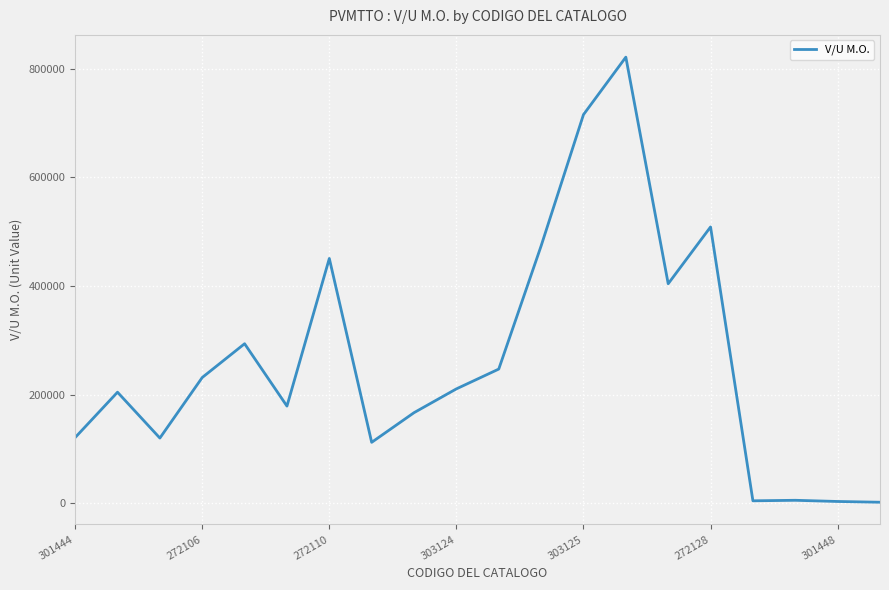

What is the difference between the maximum and minimum values?

819359.0